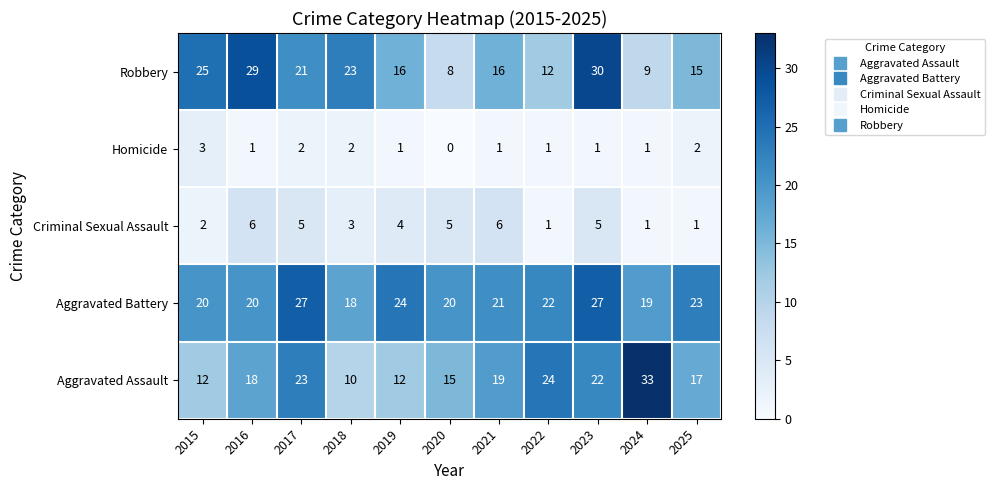

What is the difference between the maximum and minimum values in the Aggravated Assault series?

23